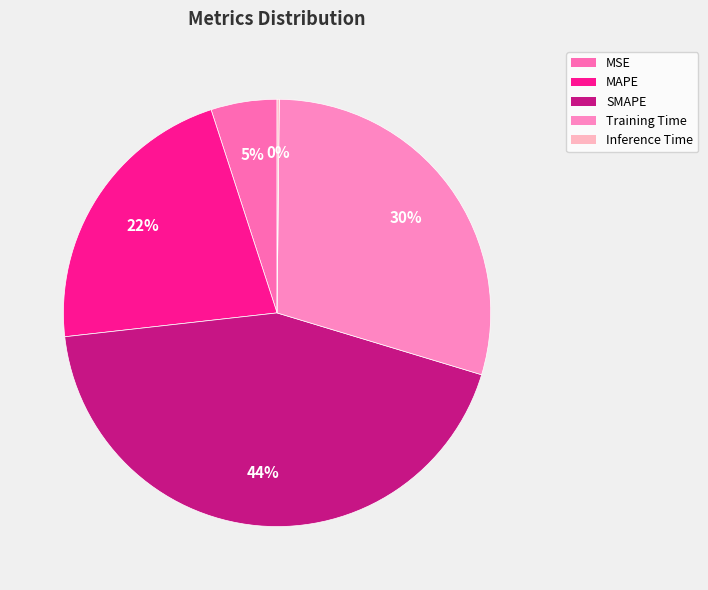

To the nearest percent, what is the combined percentage of SMAPE and MSE?

49%